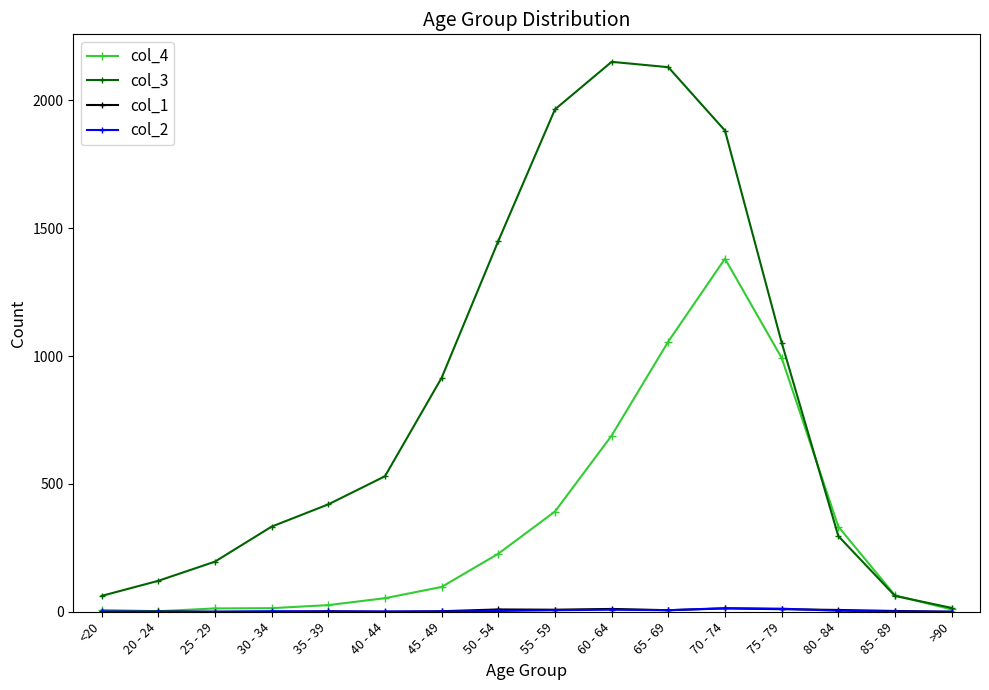

Which series has the largest total across all categories?

col_3